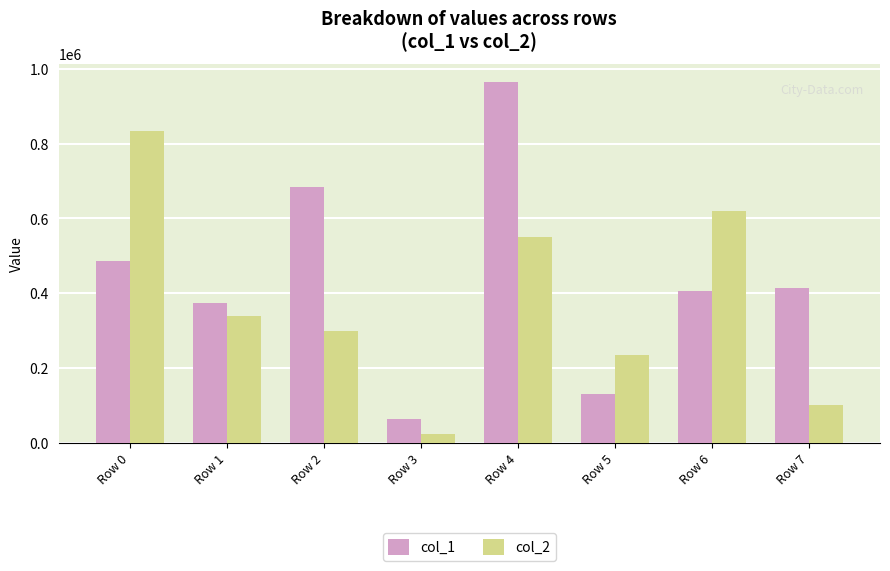

List the series in order of their overall mean, lowest first.

col_2, col_1